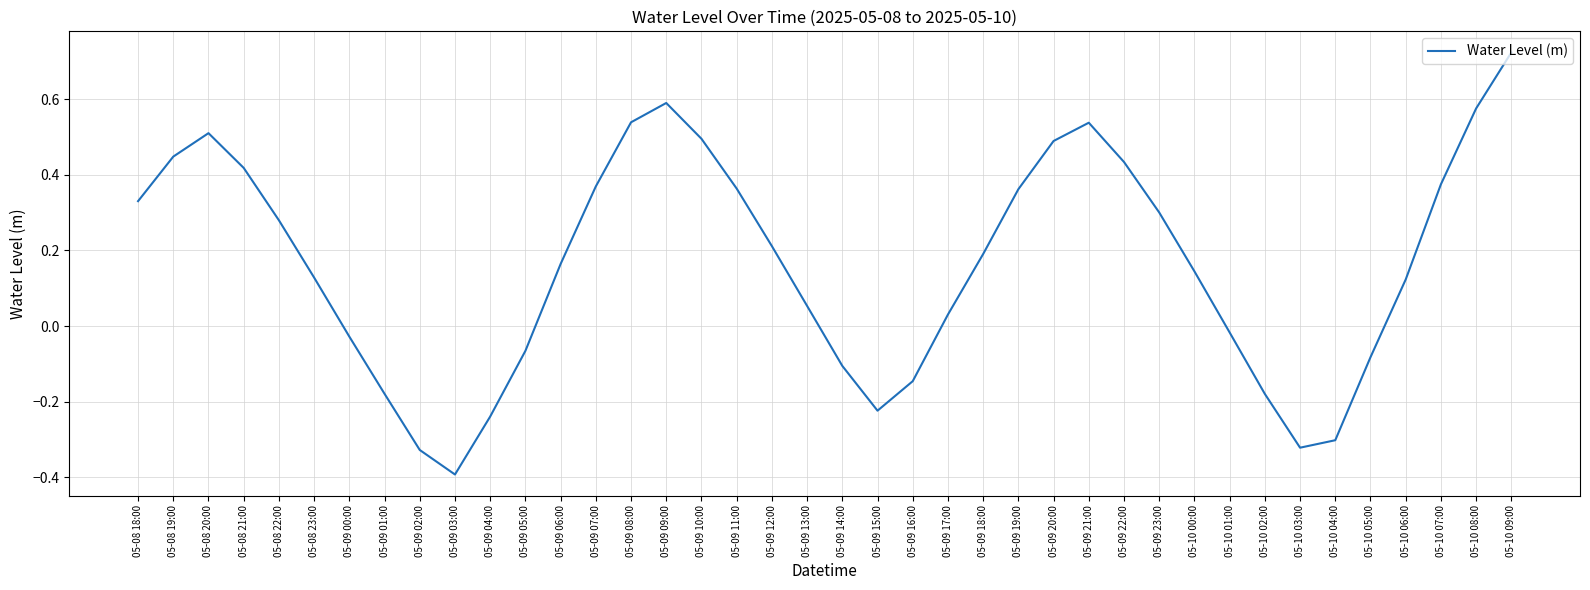

What is the difference between the maximum and minimum values?

1.1